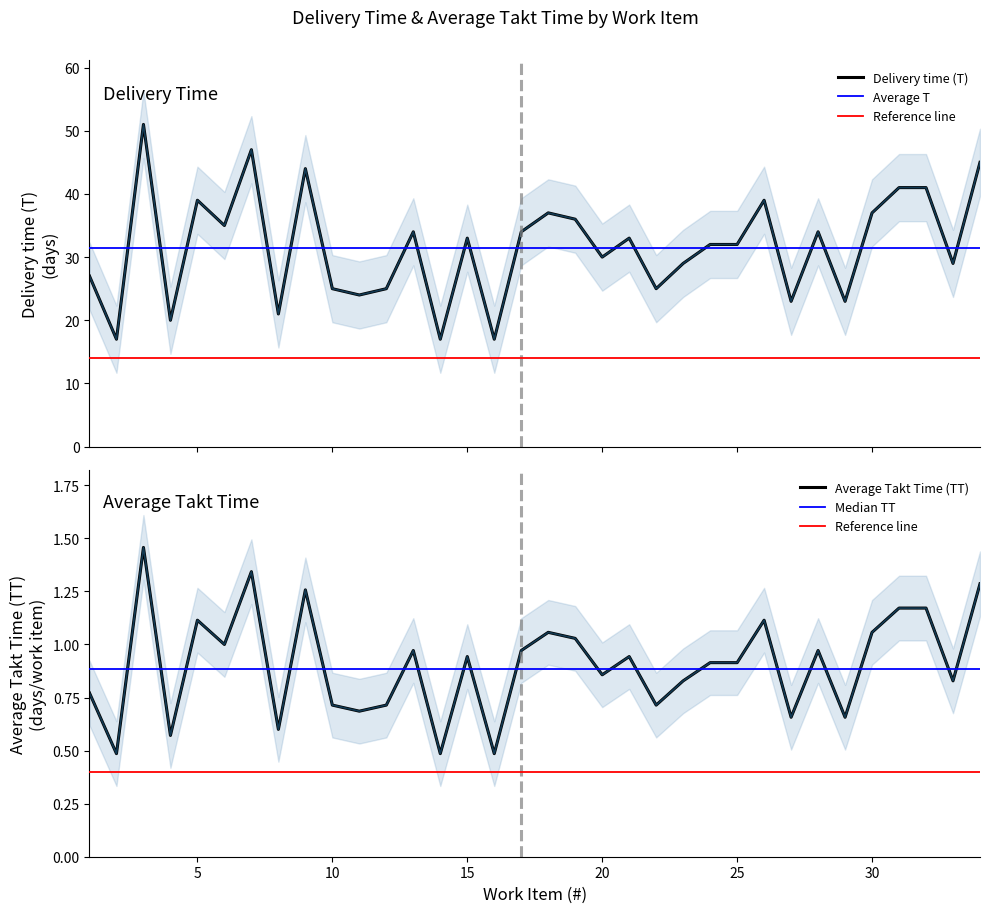

Reading right to left, transcribe all the data shown in this chart.

Delivery time (T): 45.0	29.0	41.0	41.0	37.0	23.0	34.0	23.0	39.0	32.0	32.0	29.0	25.0	33.0	30.0	36.0	37.0	34.0	17.0	33.0	17.0	34.0	25.0	24.0	25.0	44.0	21.0	47.0	35.0	39.0	20.0	51.0	17.0	27.0
Average Takt Time (TT): 1.3	0.8	1.2	1.2	1.1	0.7	1.0	0.7	1.1	0.9	0.9	0.8	0.7	0.9	0.9	1.0	1.1	1.0	0.5	0.9	0.5	1.0	0.7	0.7	0.7	1.3	0.6	1.3	1.0	1.1	0.6	1.5	0.5	0.8